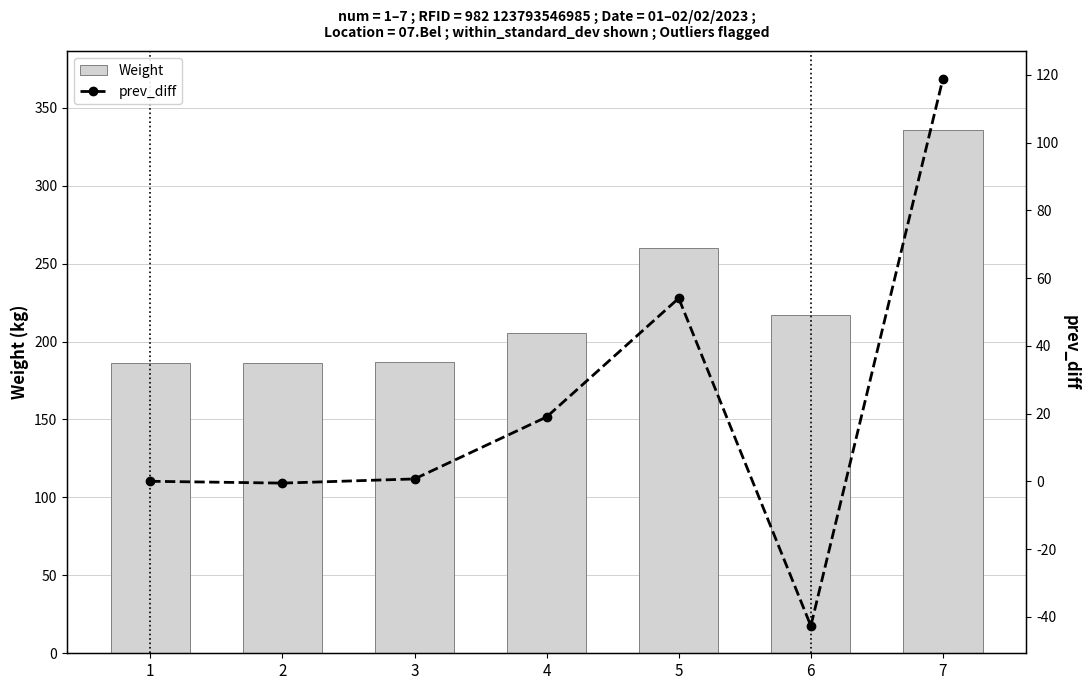

What is the sum of the Weight values at 5 and 4?

465.4